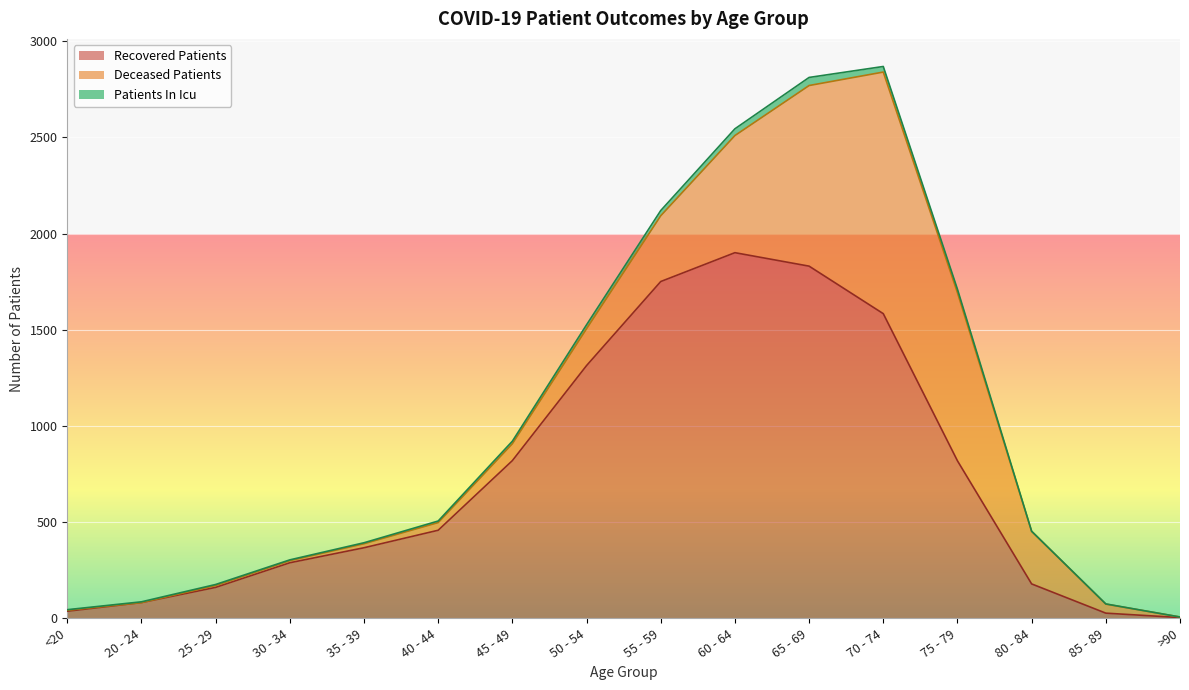

Reading right to left, transcribe all the data shown in this chart.

recovered_patients: >90=4	85 - 89=27	80 - 84=179	75 - 79=819	70 - 74=1584	65 - 69=1831	60 - 64=1901	55 - 59=1751	50 - 54=1314	45 - 49=820	40 - 44=458	35 - 39=367	30 - 34=289	25 - 29=161	20 - 24=82	<20=37
deceased_patients: >90=3	85 - 89=47	80 - 84=273	75 - 79=874	70 - 74=1256	65 - 69=939	60 - 64=609	55 - 59=342	50 - 54=192	45 - 49=88	40 - 44=40	35 - 39=21	30 - 34=11	25 - 29=10	20 - 24=0	<20=5
patients_in_icu: >90=0	85 - 89=1	80 - 84=1	75 - 79=18	70 - 74=29	65 - 69=42	60 - 64=35	55 - 59=27	50 - 54=20	45 - 49=13	40 - 44=8	35 - 39=5	30 - 34=4	25 - 29=5	20 - 24=4	<20=3